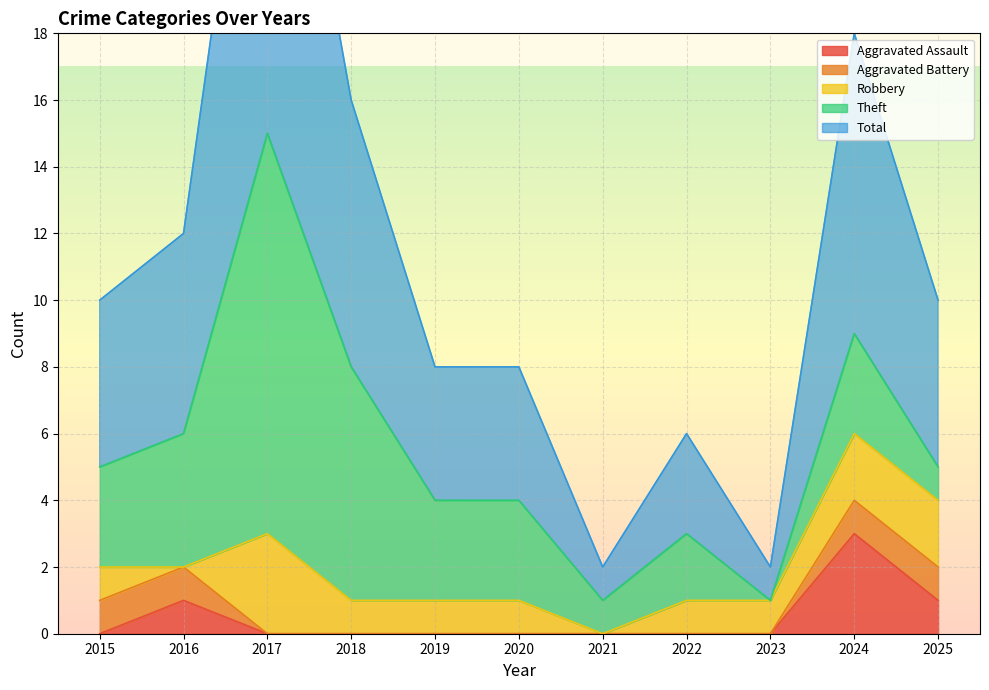

Reading left to right, transcribe all the data shown in this chart.

Aggravated Assault: 2015=0	2016=1	2017=0	2018=0	2019=0	2020=0	2021=0	2022=0	2023=0	2024=3	2025=1
Aggravated Battery: 2015=1	2016=1	2017=0	2018=0	2019=0	2020=0	2021=0	2022=0	2023=0	2024=1	2025=1
Robbery: 2015=1	2016=0	2017=3	2018=1	2019=1	2020=1	2021=0	2022=1	2023=1	2024=2	2025=2
Theft: 2015=3	2016=4	2017=12	2018=7	2019=3	2020=3	2021=1	2022=2	2023=0	2024=3	2025=1
Total: 2015=5	2016=6	2017=15	2018=8	2019=4	2020=4	2021=1	2022=3	2023=1	2024=9	2025=5